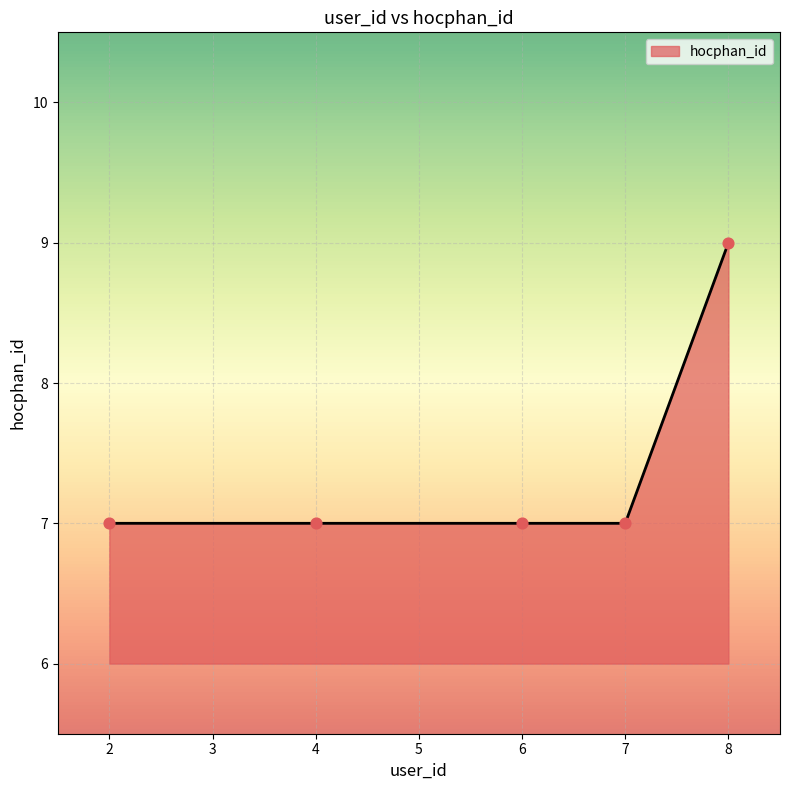

Which has a higher value, 8 or 7?

8